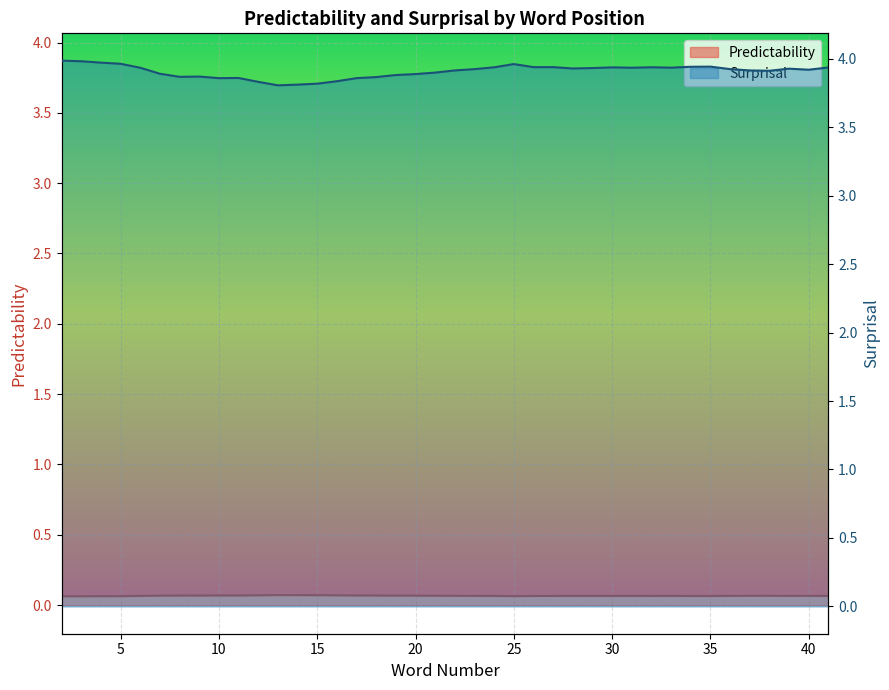

In Surprisal, how many points are lower than both neighbors (excluding endpoints)?

9